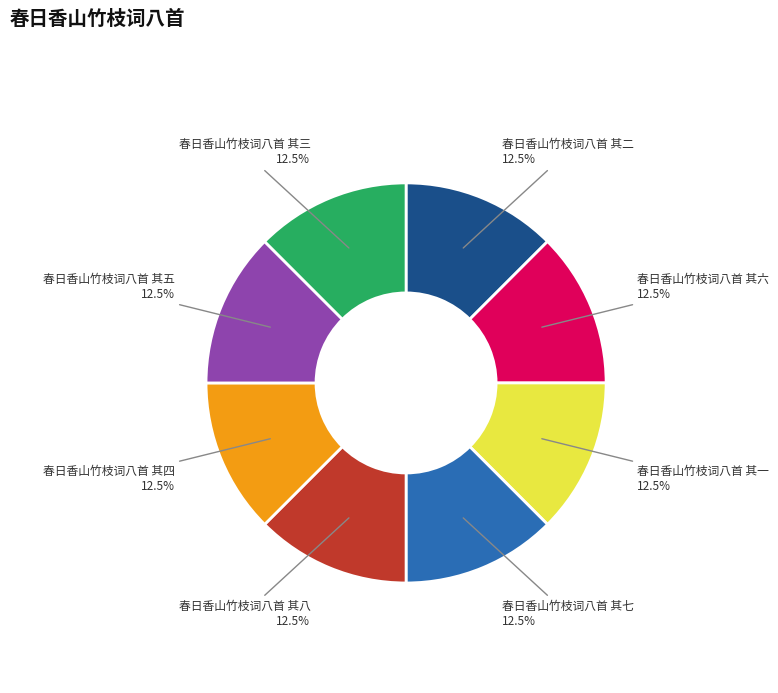

How much of the chart is everything except 春日香山竹枝词八首 其八?

87.5%